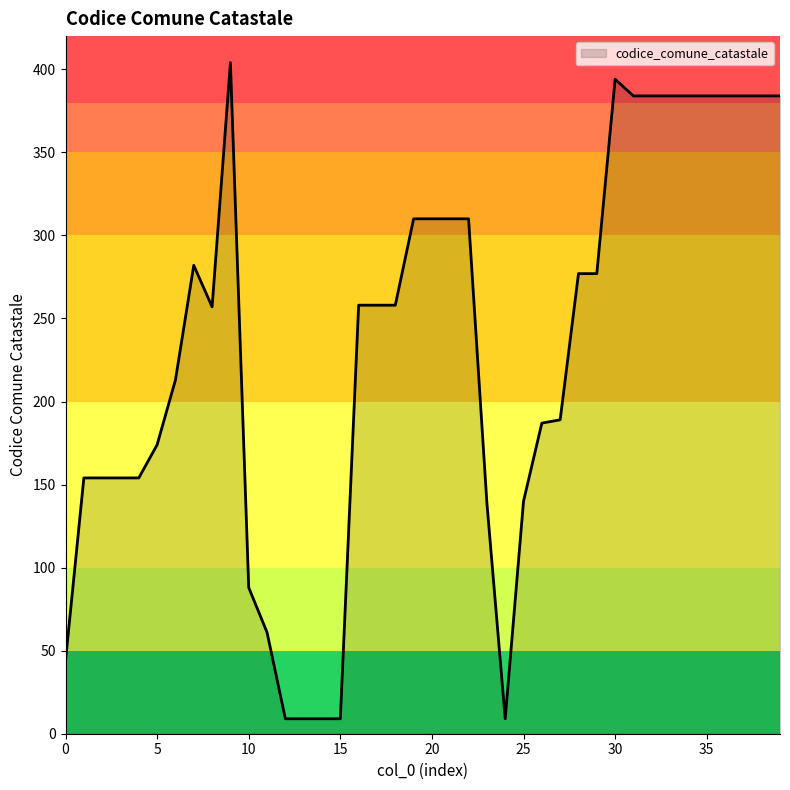

What is the greatest value displayed?

404